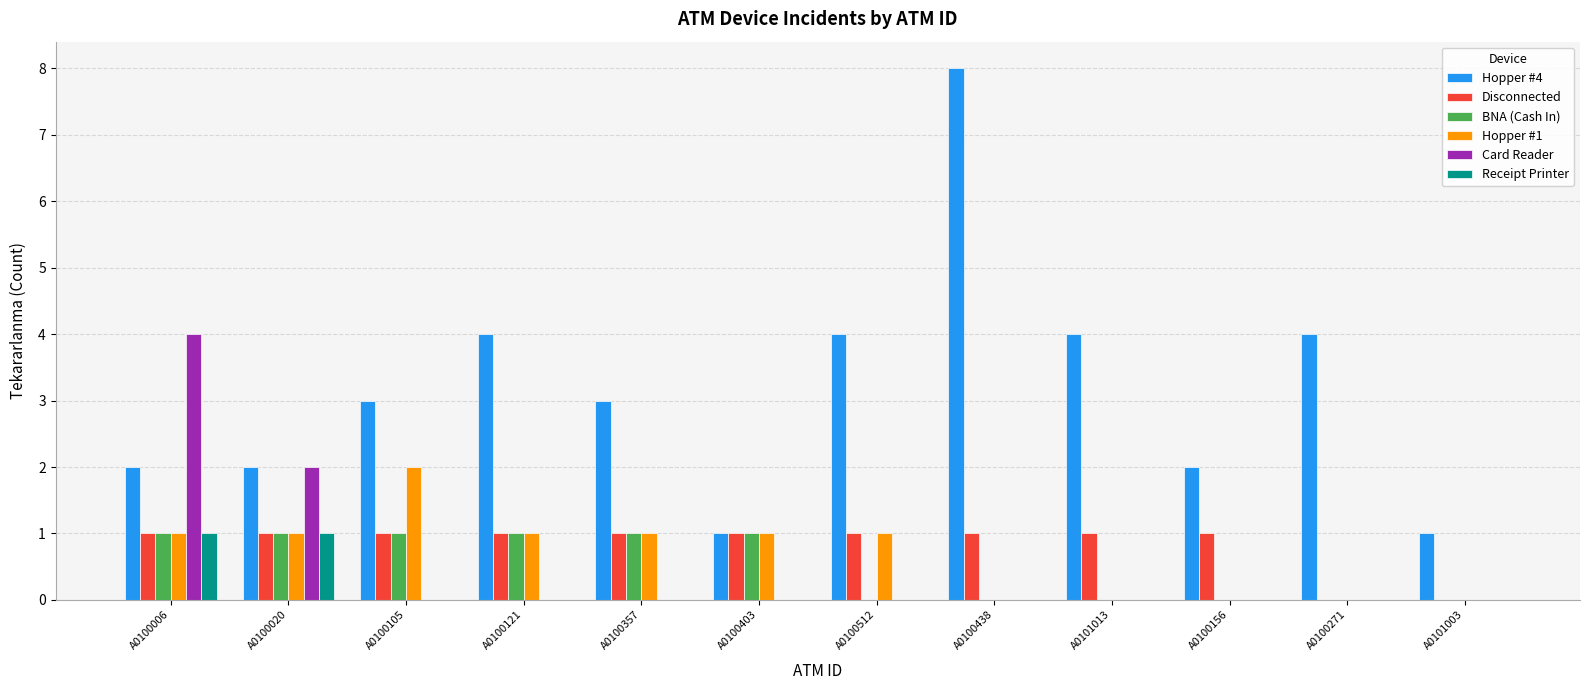

What is the maximum value for Receipt Printer?

1